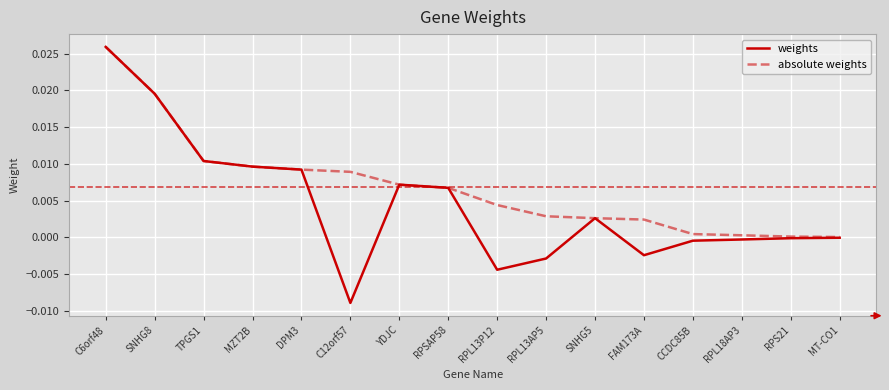

What position from the left is DPM3?

5